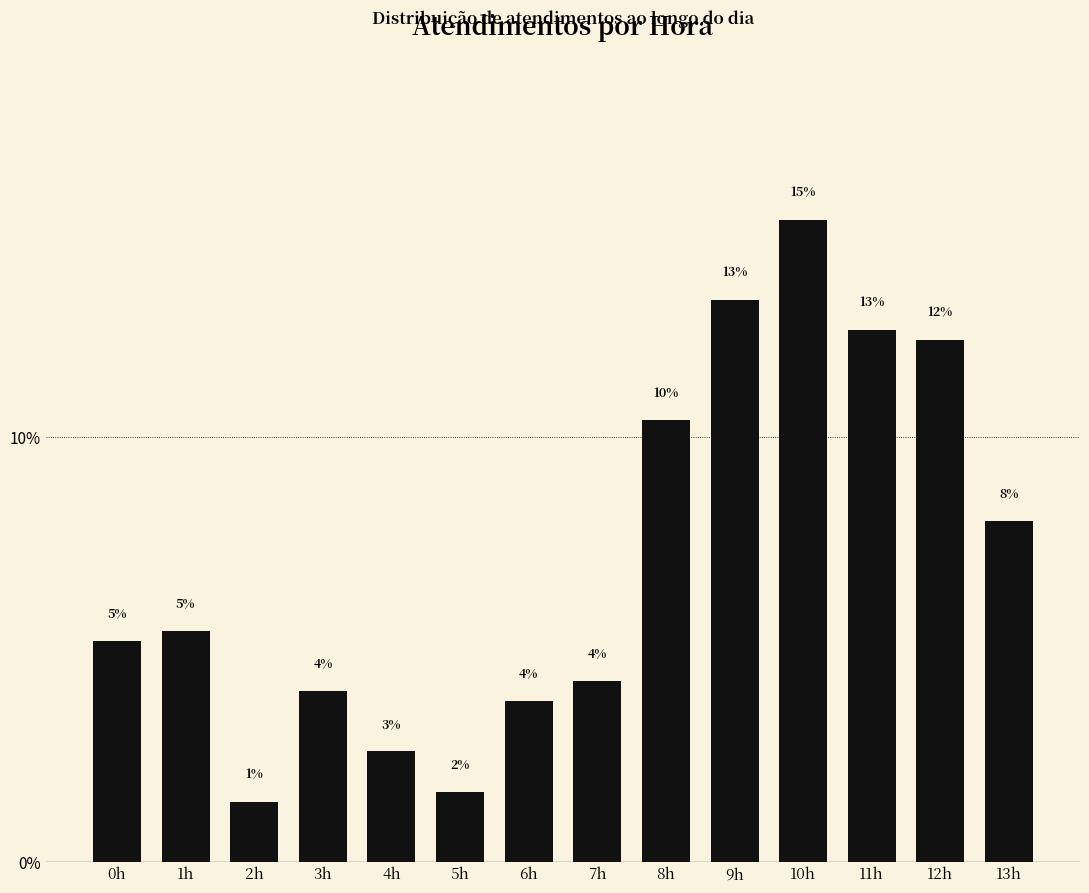

What is the difference between the second highest and minimum values?

11.8